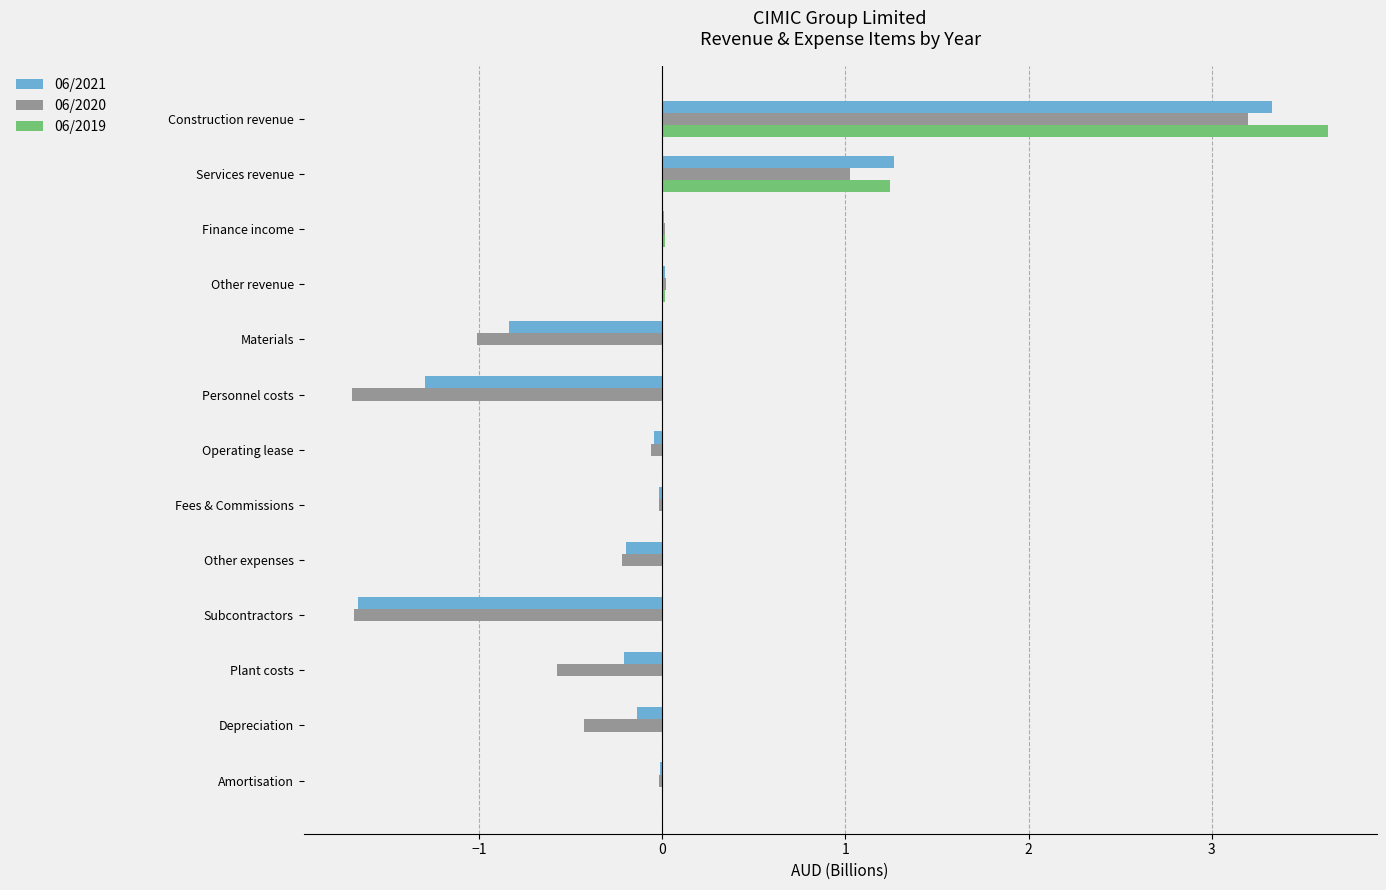

What are all the series names shown in the legend?

06/2021, 06/2020, 06/2019